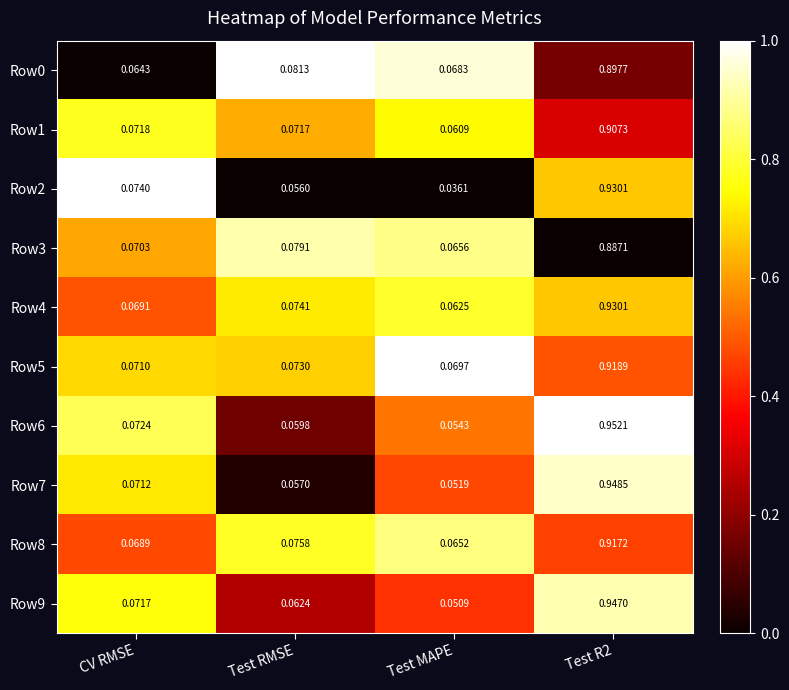

At which label is Row0 closest to 0?

CV RMSE